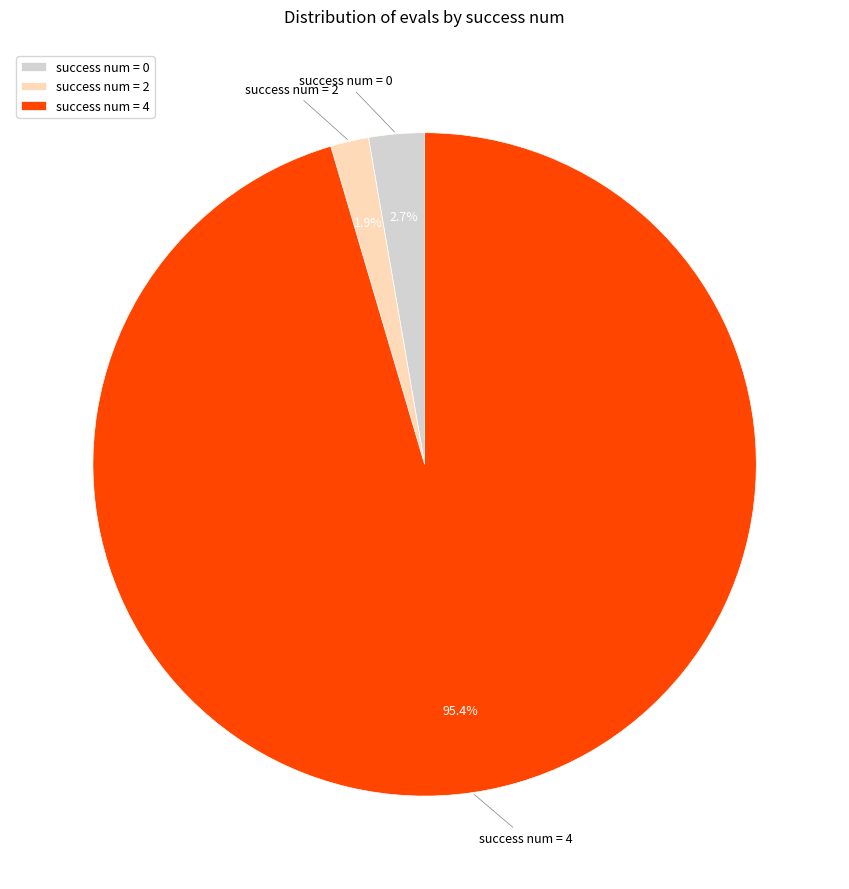

What percentage is NOT represented by success num = 0?

97.3%